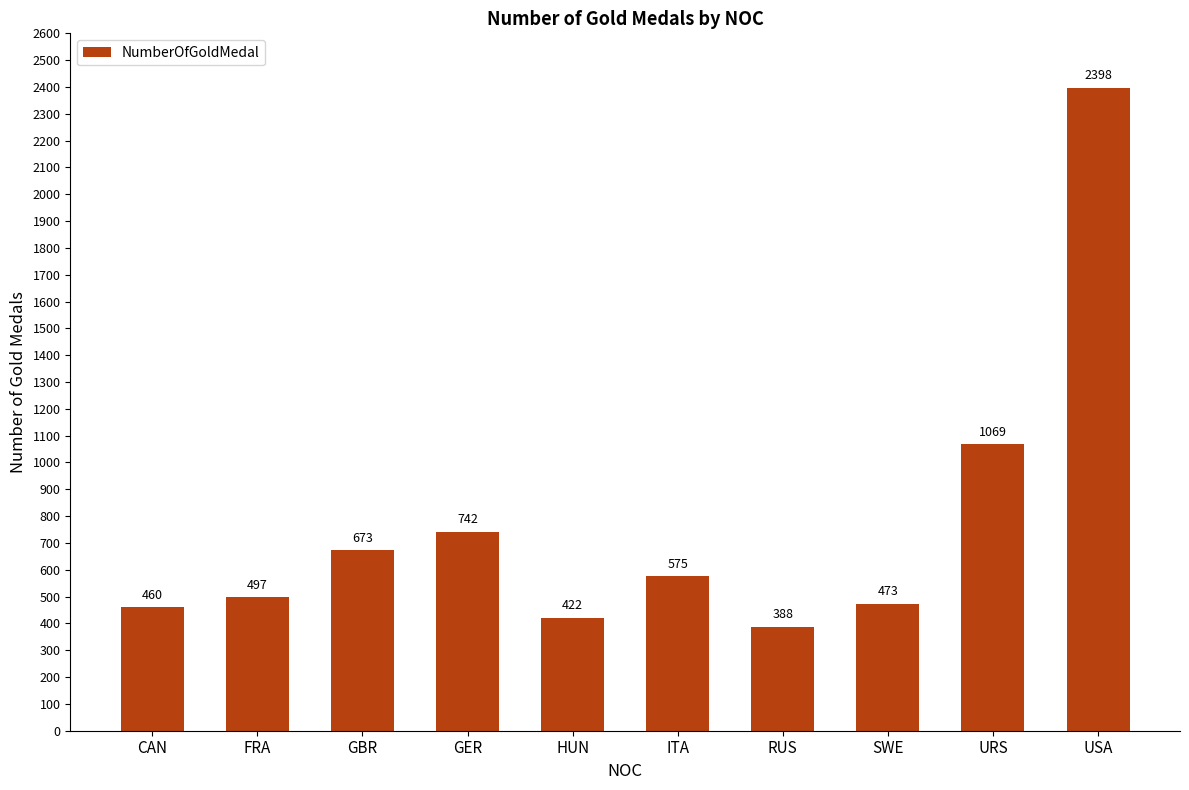

What is the difference between the values at ITA and GER?

167